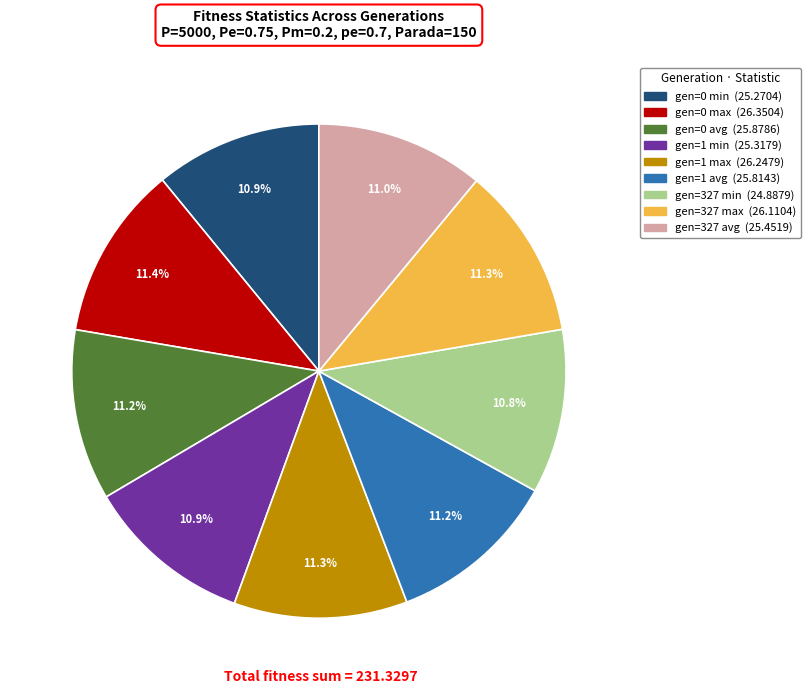

Does any single category account for the majority?

No